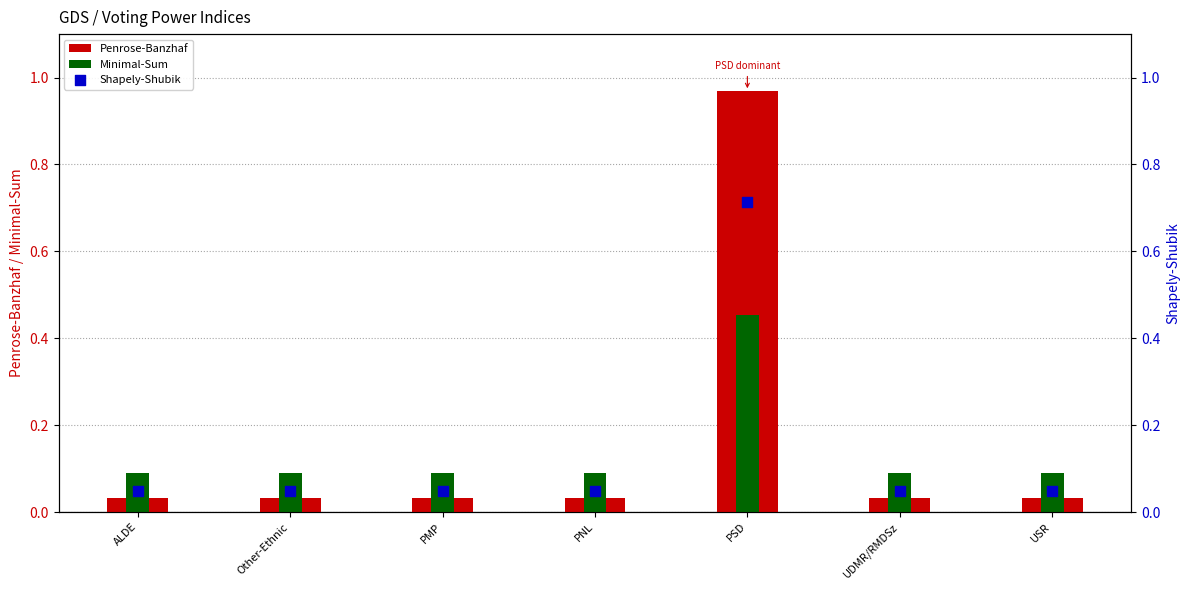

Which series has the widest spread of Y values?

Penrose-Banzhaf